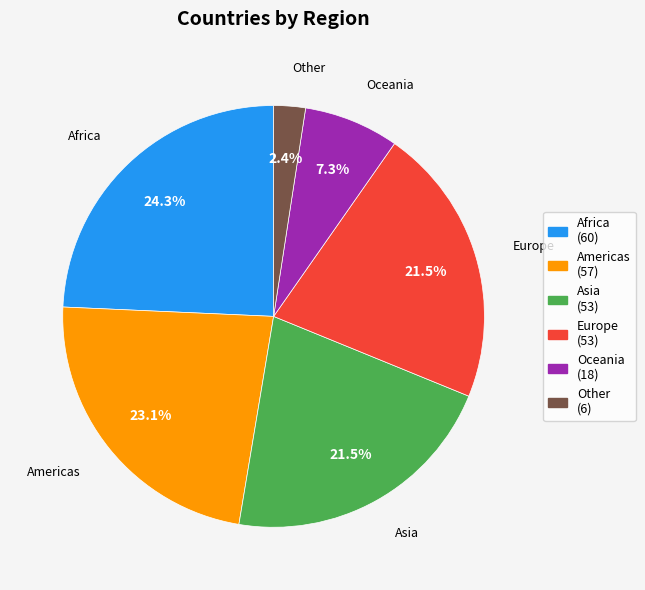

Is Oceania the majority of the pie?

No